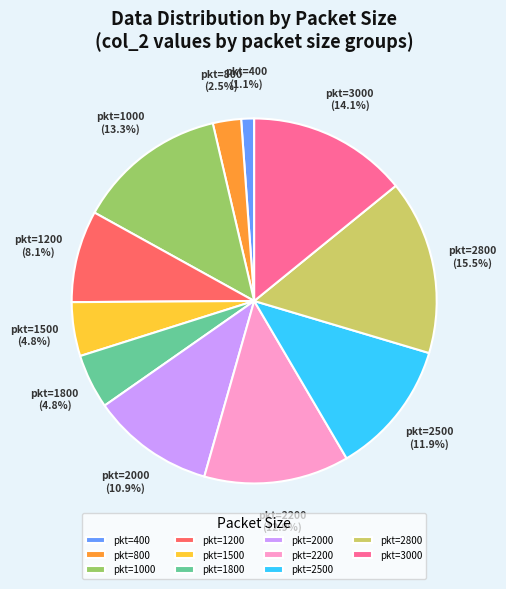

Which has a higher value, pkt=400 or pkt=3000?

pkt=3000